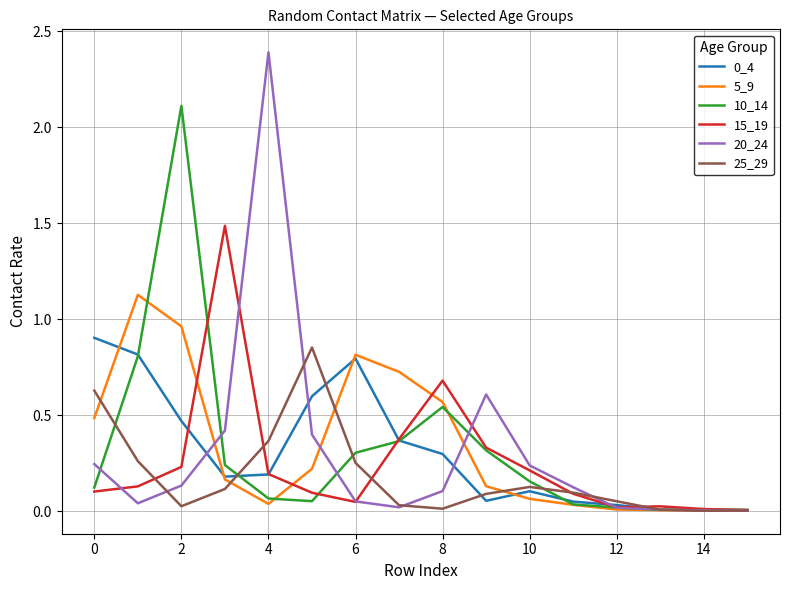

What is the maximum value shown in the chart?

2.4